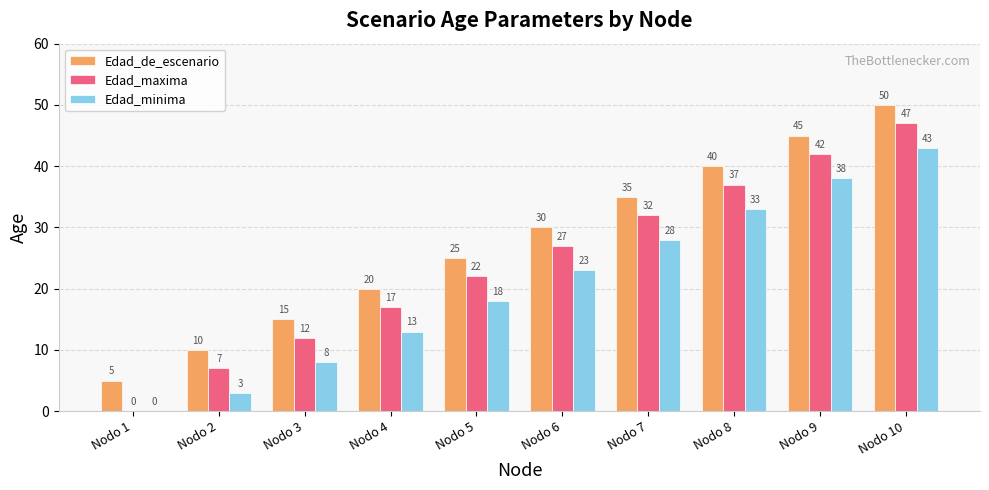

What are all the series names shown in the legend?

Edad_de_escenario, Edad_maxima, Edad_minima